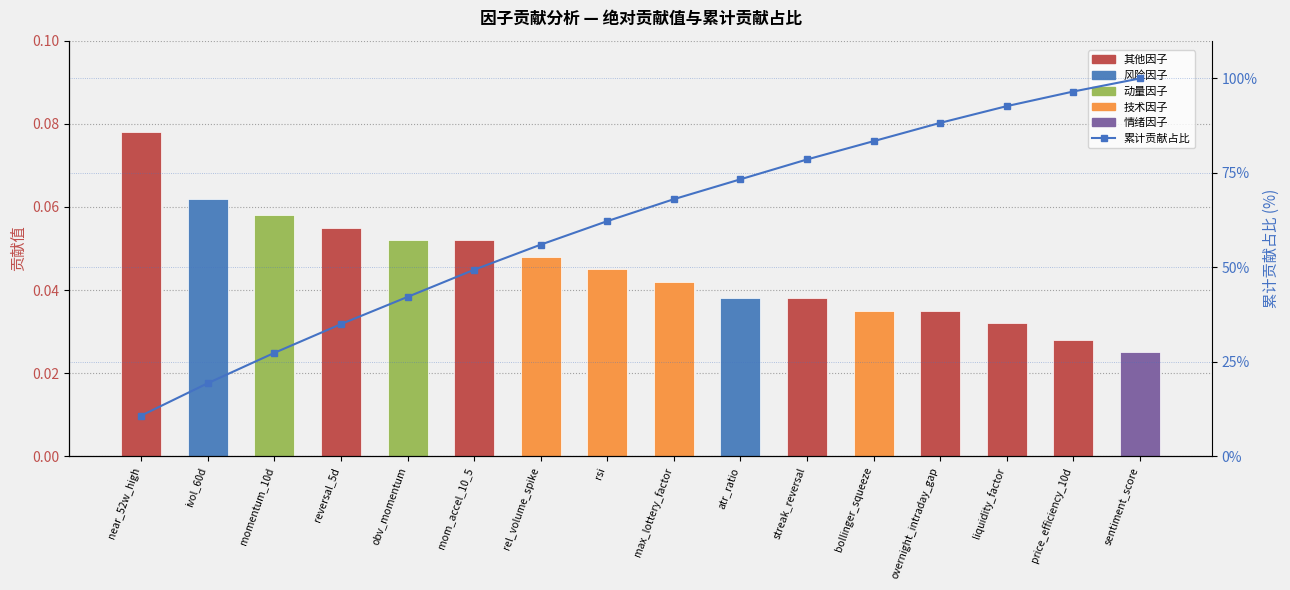

Are the bars horizontal?

No